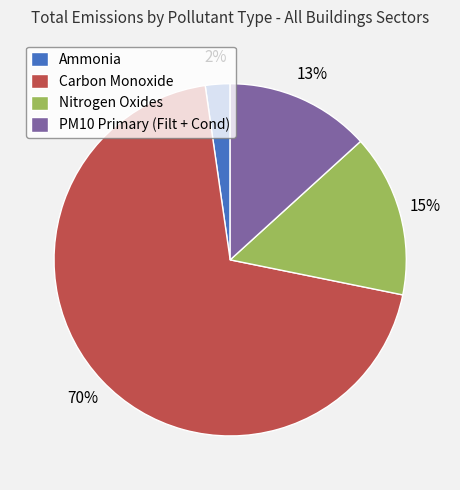

To the nearest percent, what is the difference between the PM10 Primary (Filt + Cond) and Nitrogen Oxides slice percentages?

2%